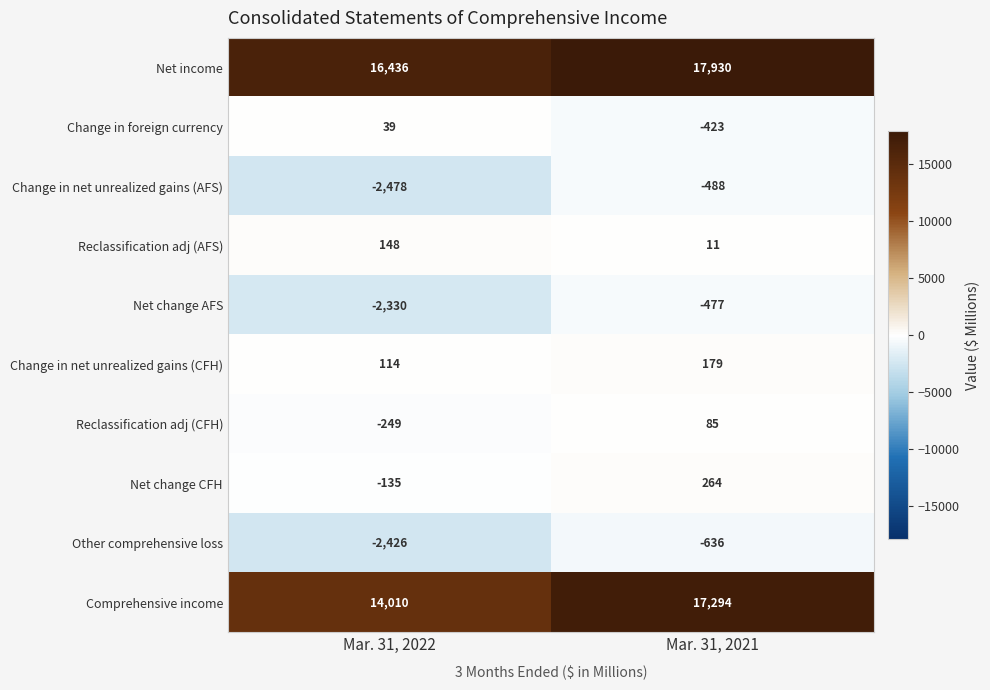

Between Mar. 31, 2022 and Mar. 31, 2021, which series saw the biggest shift?

Comprehensive income